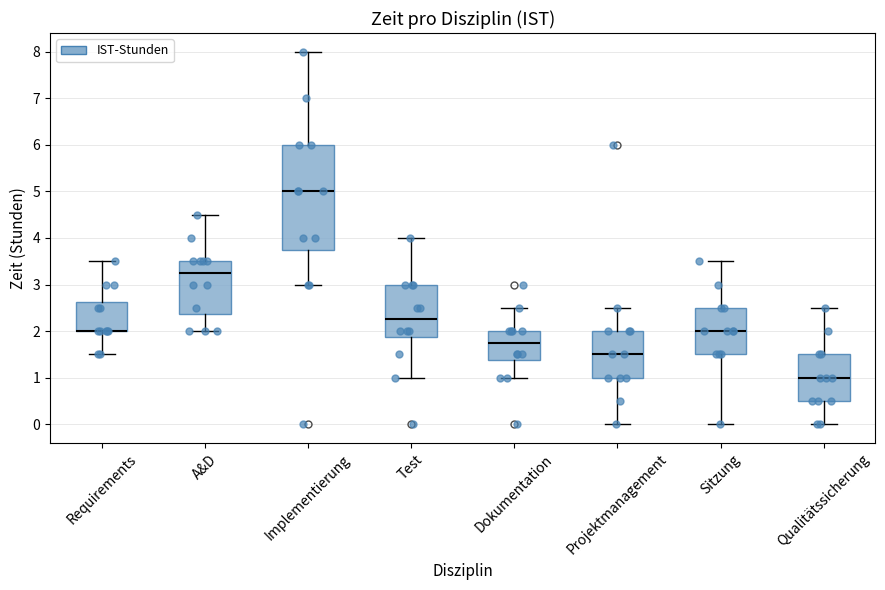

Comparing the boxes themselves (not the whiskers), which one is the tallest?

Implementierung